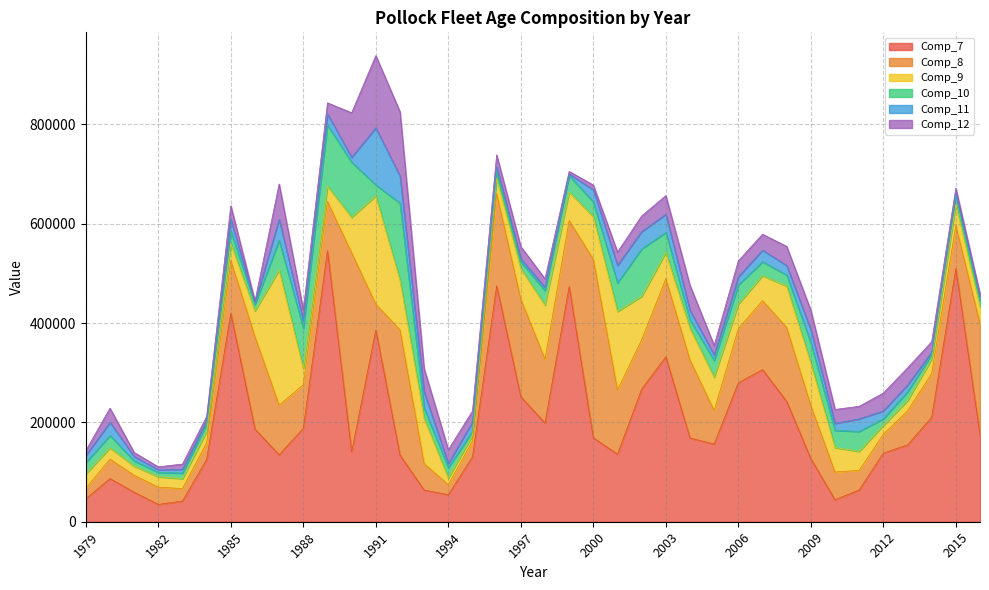

Does the chart have visible grid lines?

Yes